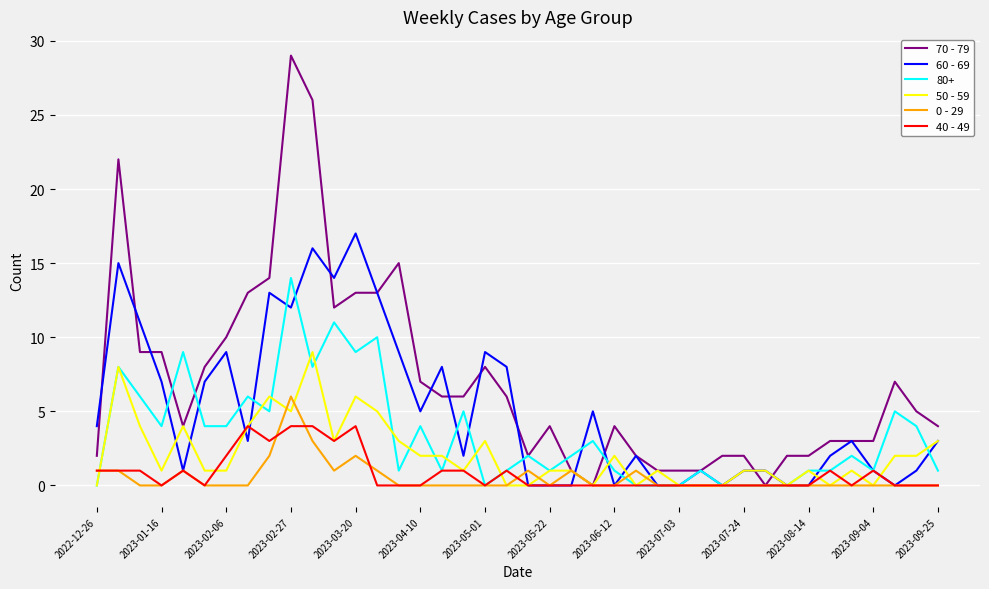

What is the highest value of the 70 - 79 series?

29